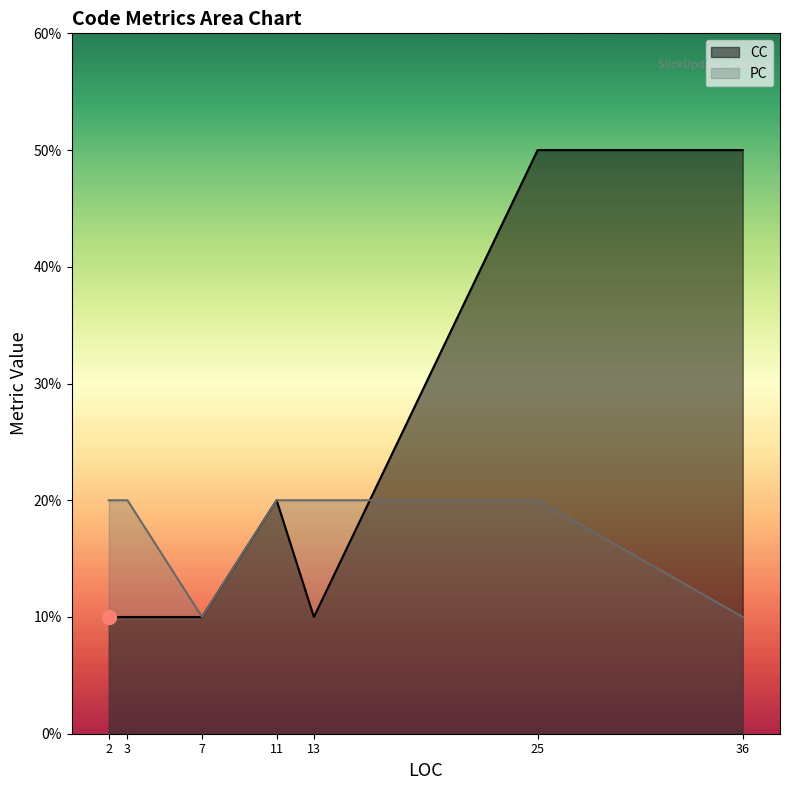

How many lines are shown in the chart?

2